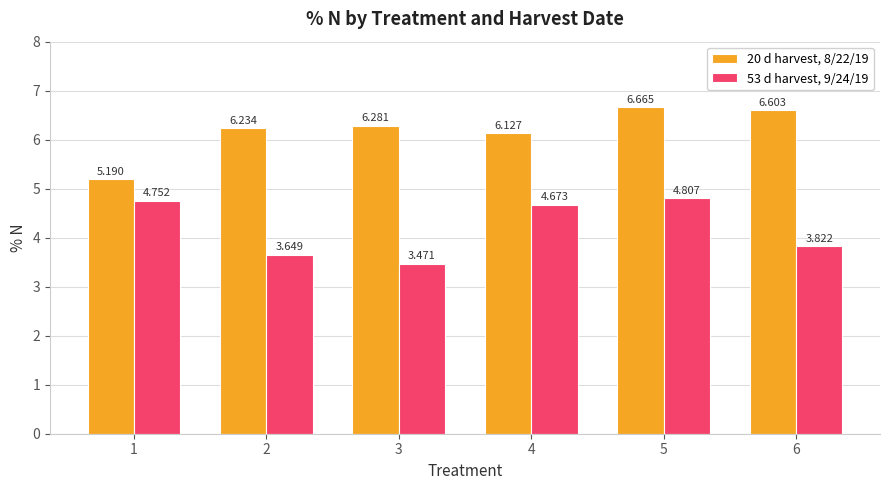

What is the spread (max minus min) of values at 4?

1.5